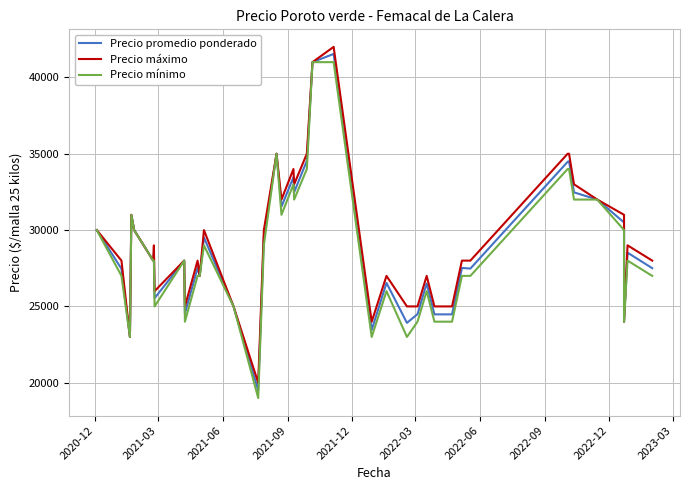

Where does the Precio mínimo series first go above 28000?

2020-12